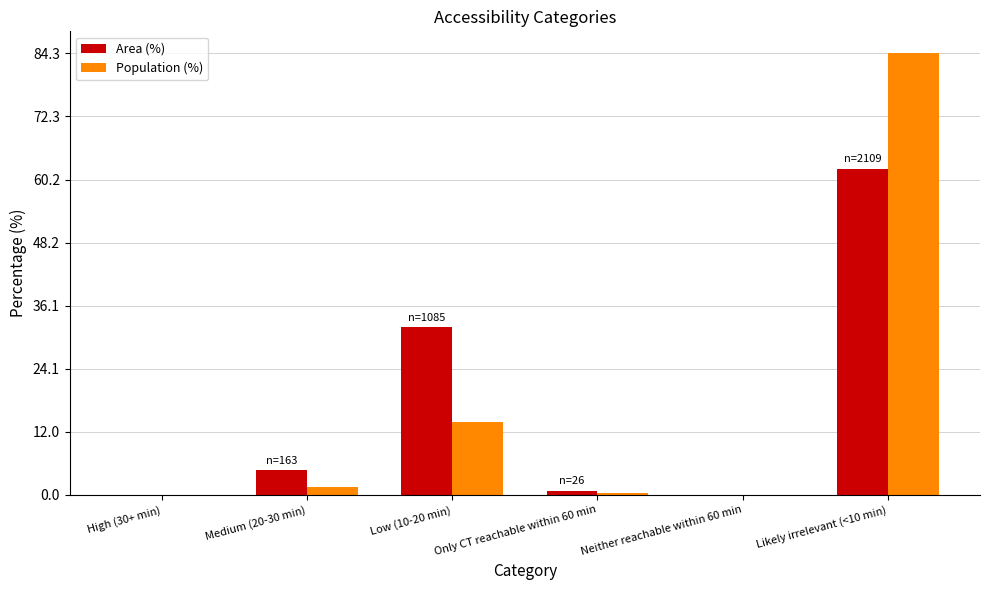

Which category has the highest value in the Population (%) series?

Likely irrelevant (<10 min)